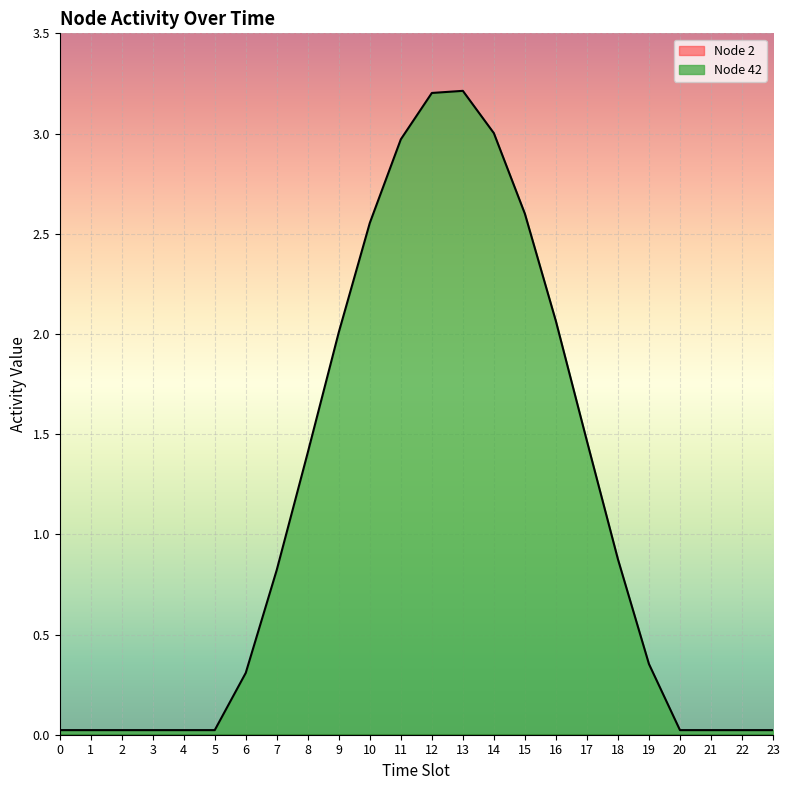

Is it true that the value at 8 is 1.4?

True